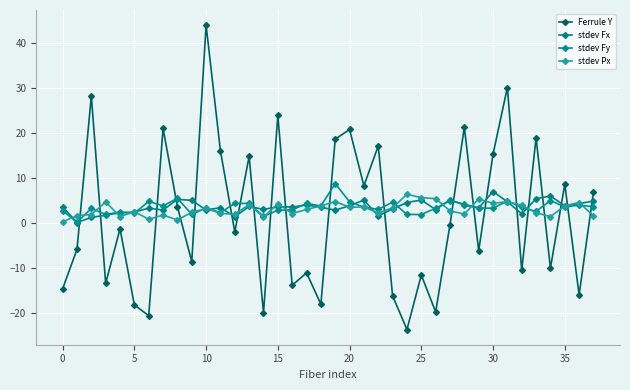

How many series are shown in this chart?

4